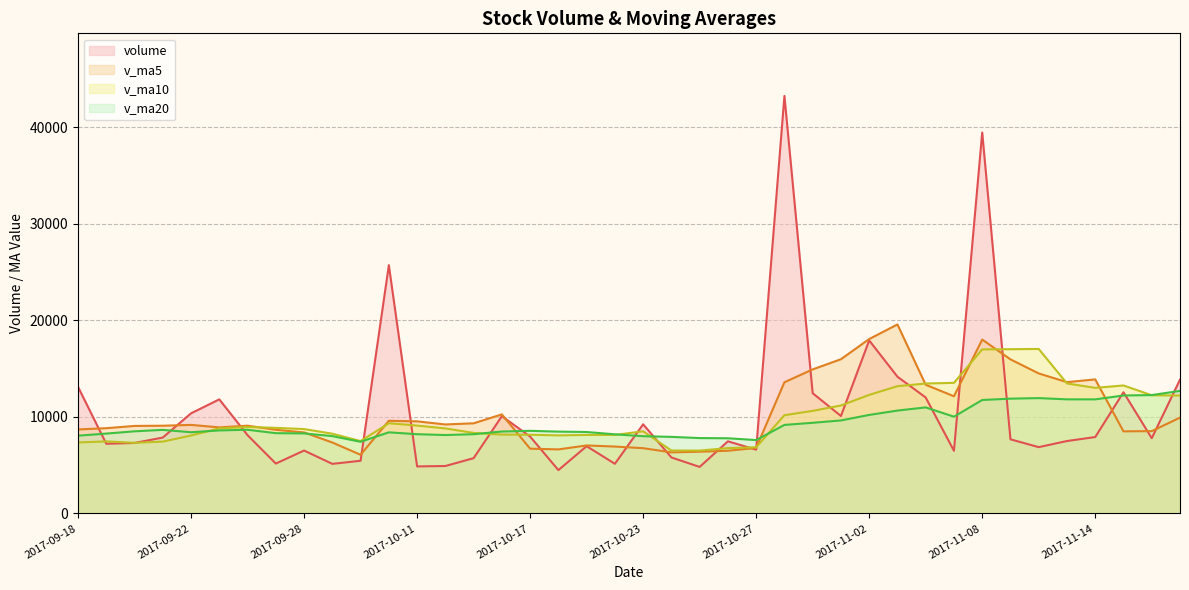

How many interior local valleys does the v_ma20 series have?

6